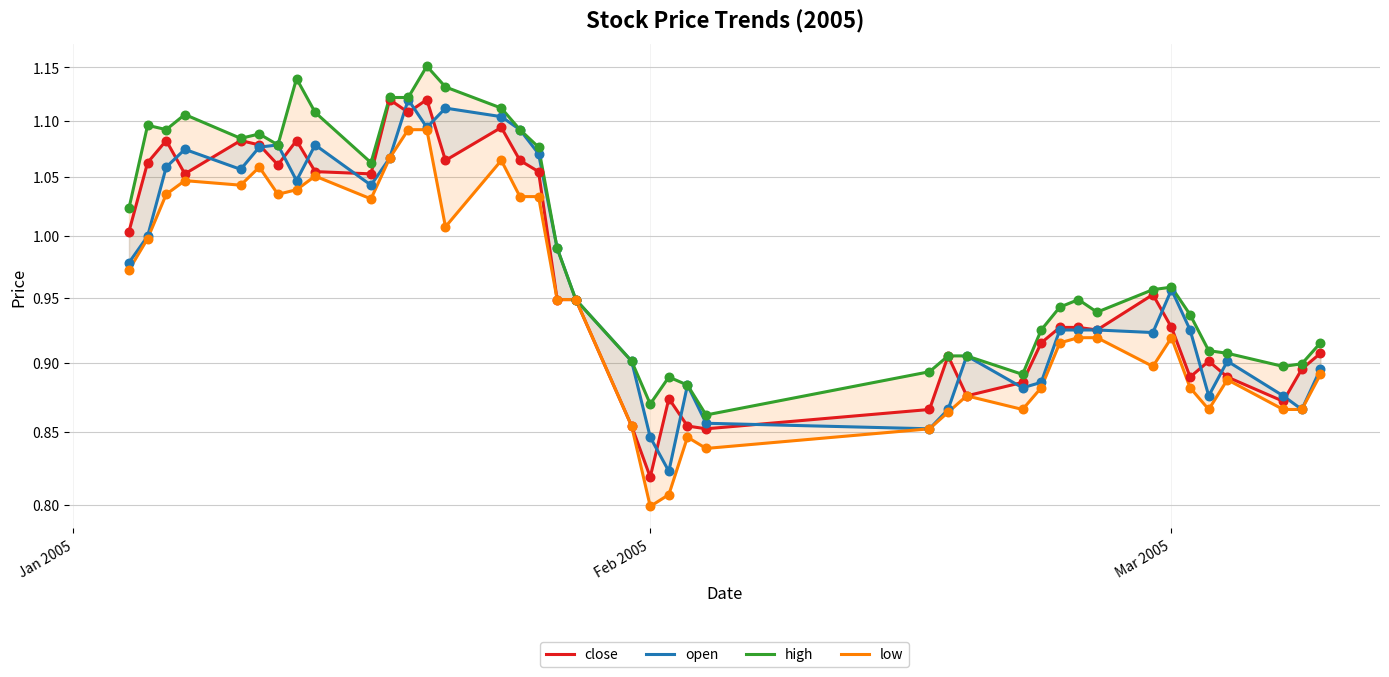

Which series has the largest Y range (max minus min)?

close